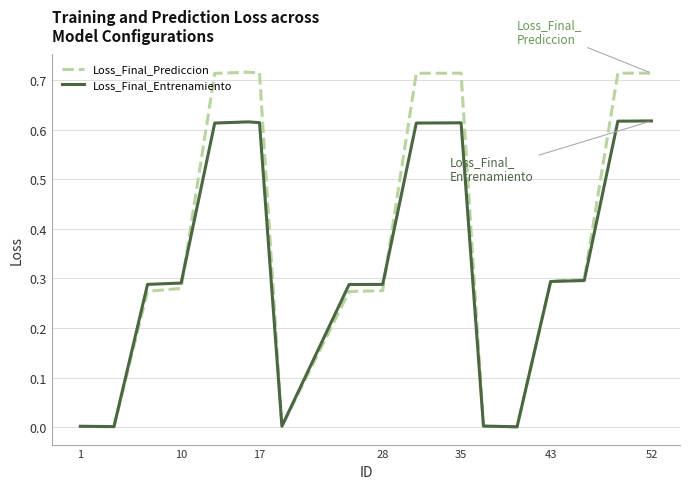

True or false: Loss_Final_Entrenamiento and Loss_Final_Prediccion cross at least once.

True